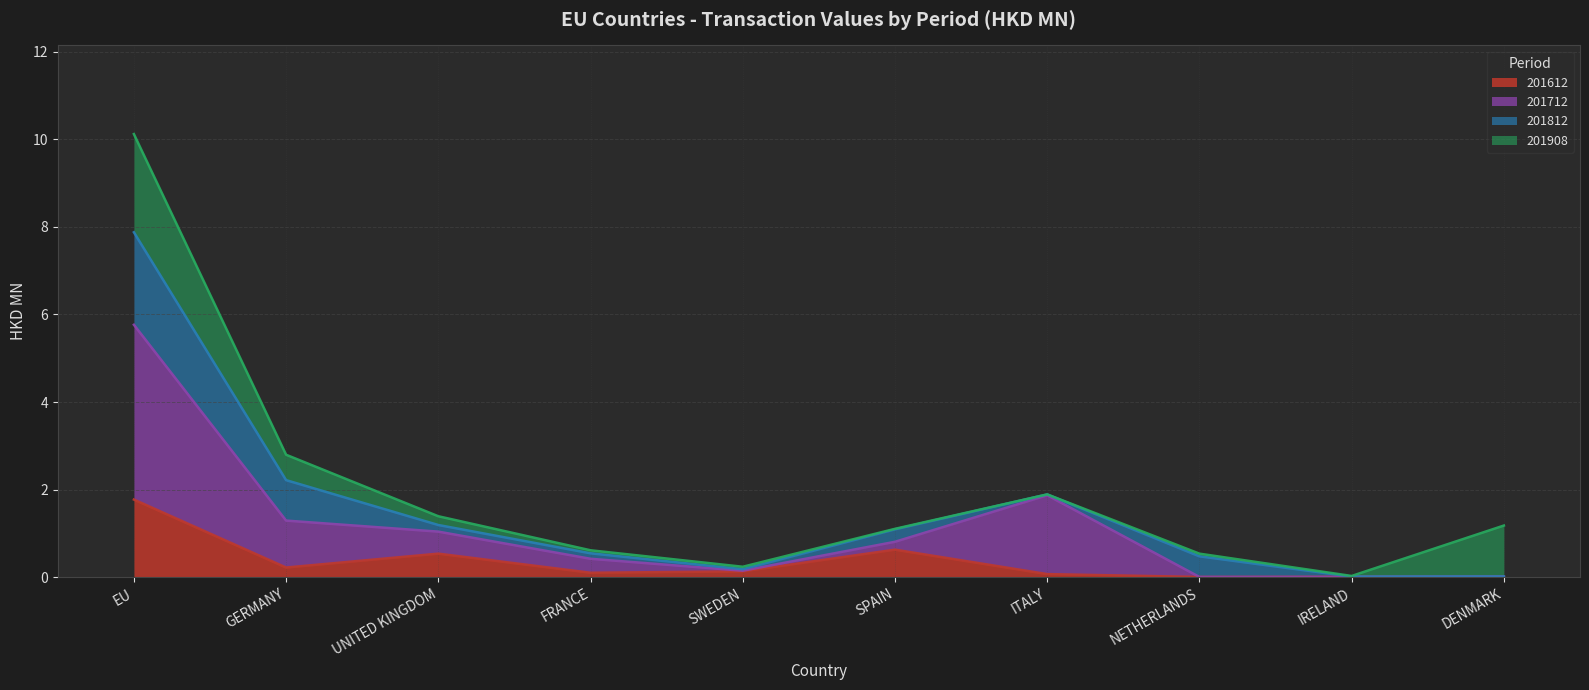

At which category is the sum across all series the highest?

EU